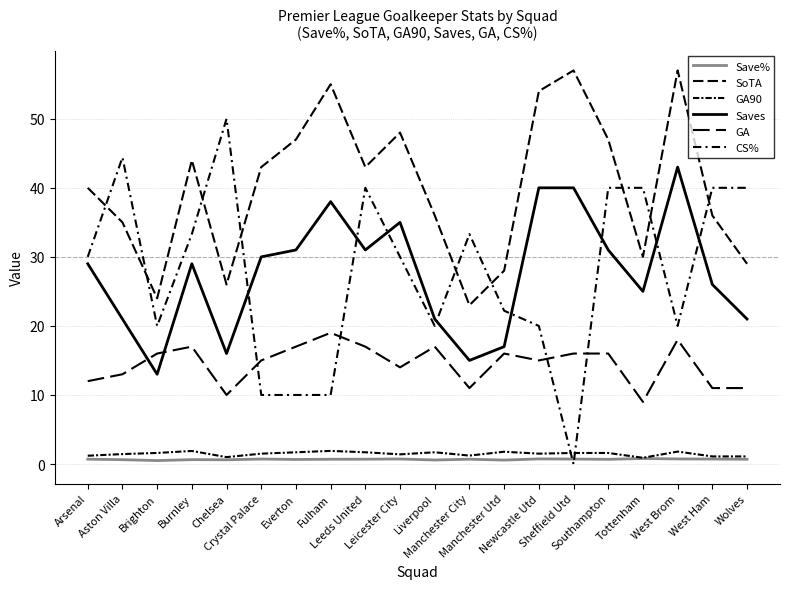

How many lines are shown in the chart?

6